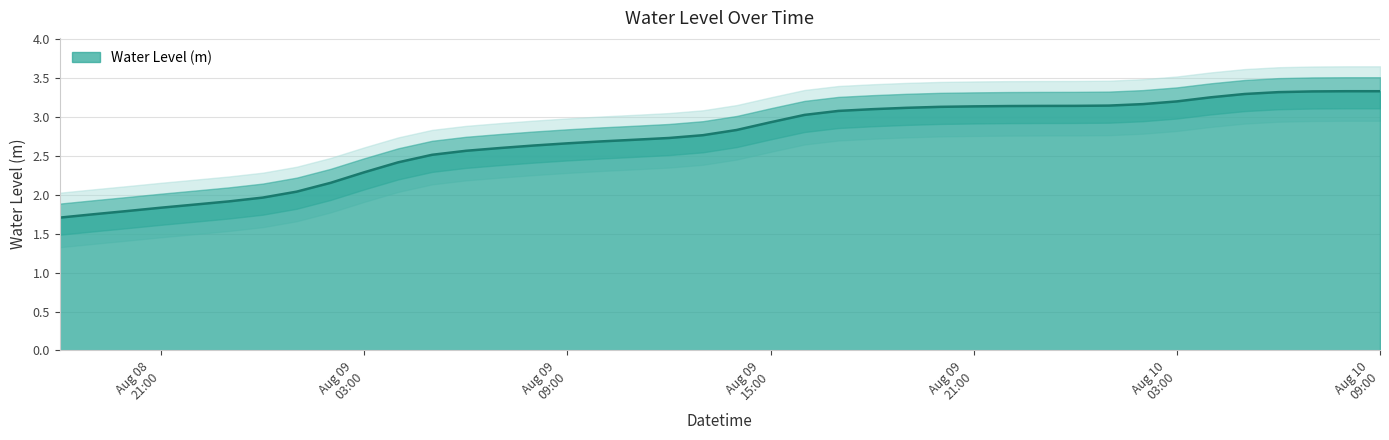

Rank the categories by value from lowest to highest.

2024-08-08 18:00:00, 2024-08-08 19:00:00, 2024-08-08 20:00:00, 2024-08-08 21:00:00, 2024-08-08 22:00:00, 2024-08-08 23:00:00, 2024-08-09 00:00:00, 2024-08-09 01:00:00, 2024-08-09 02:00:00, 2024-08-09 03:00:00, 2024-08-09 04:00:00, 2024-08-09 05:00:00, 2024-08-09 06:00:00, 2024-08-09 07:00:00, 2024-08-09 08:00:00, 2024-08-09 09:00:00, 2024-08-09 10:00:00, 2024-08-09 11:00:00, 2024-08-09 12:00:00, 2024-08-09 13:00:00, 2024-08-09 14:00:00, 2024-08-09 15:00:00, 2024-08-09 16:00:00, 2024-08-09 17:00:00, 2024-08-09 18:00:00, 2024-08-09 19:00:00, 2024-08-09 20:00:00, 2024-08-09 21:00:00, 2024-08-09 22:00:00, 2024-08-09 23:00:00, 2024-08-10 00:00:00, 2024-08-10 01:00:00, 2024-08-10 02:00:00, 2024-08-10 03:00:00, 2024-08-10 04:00:00, 2024-08-10 05:00:00, 2024-08-10 06:00:00, 2024-08-10 07:00:00, 2024-08-10 09:00:00, 2024-08-10 08:00:00